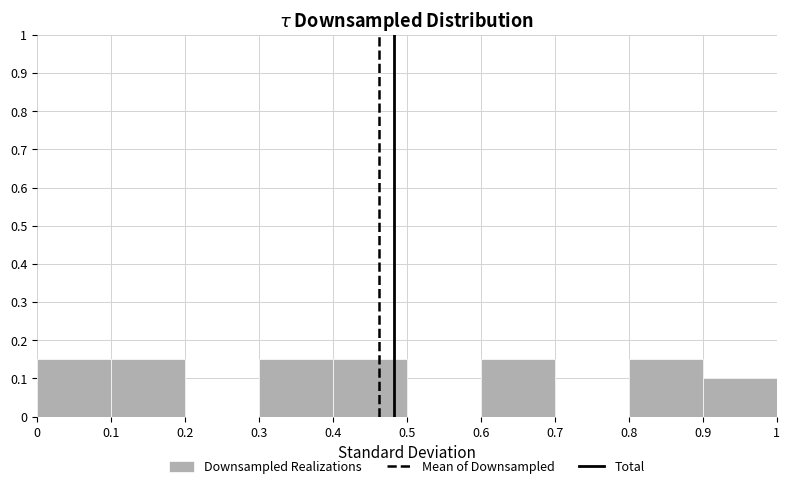

How tall is the bar that spans 0.8 to 0.9 on the x-axis? The values are not printed on the chart, so give them approximately, as read against the axis.

0.15